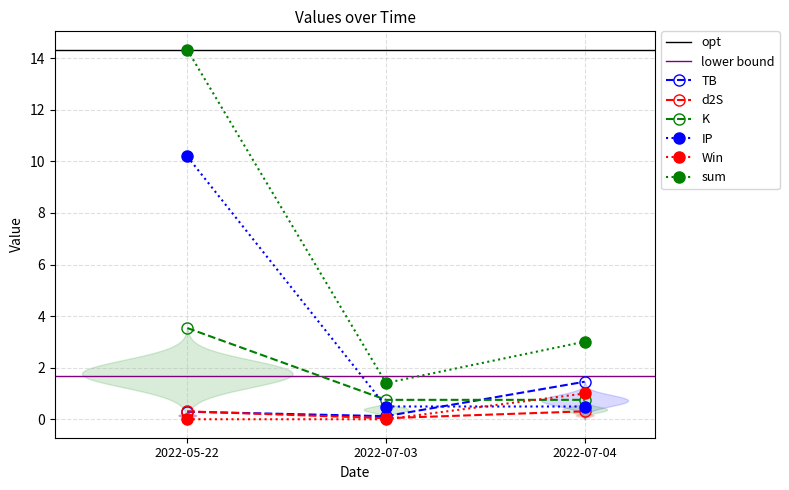

Read the IP value at 2022-05-22.

10.2